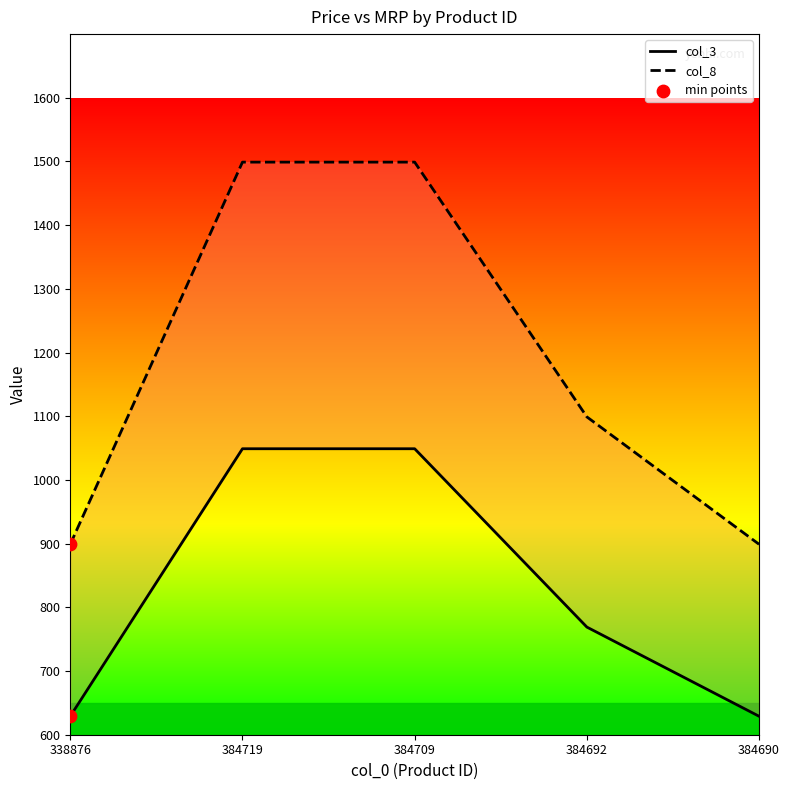

Which series has the largest total across all categories?

col_8